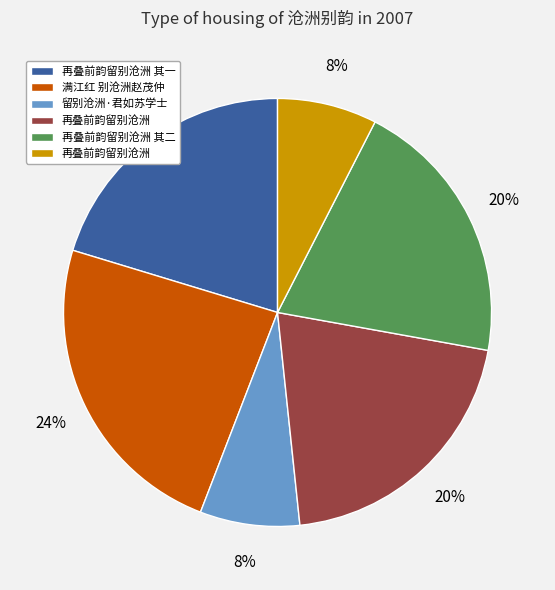

To the nearest percent, what is the average slice percentage?

17%